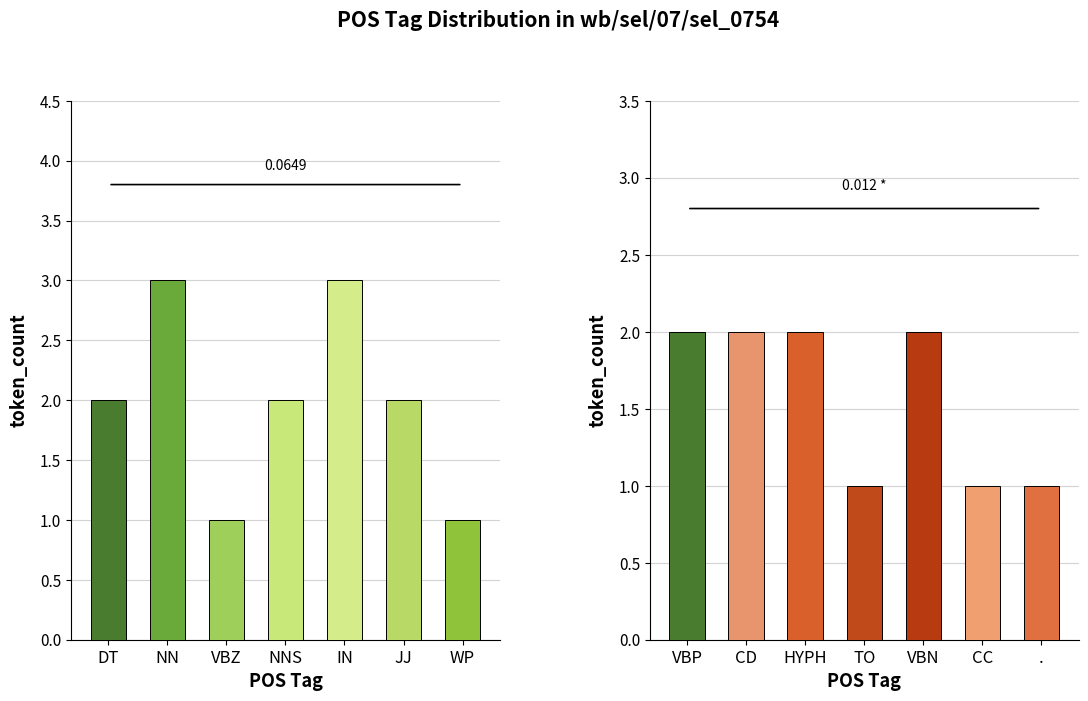

At how many categories does at least one series exceed 2?

2